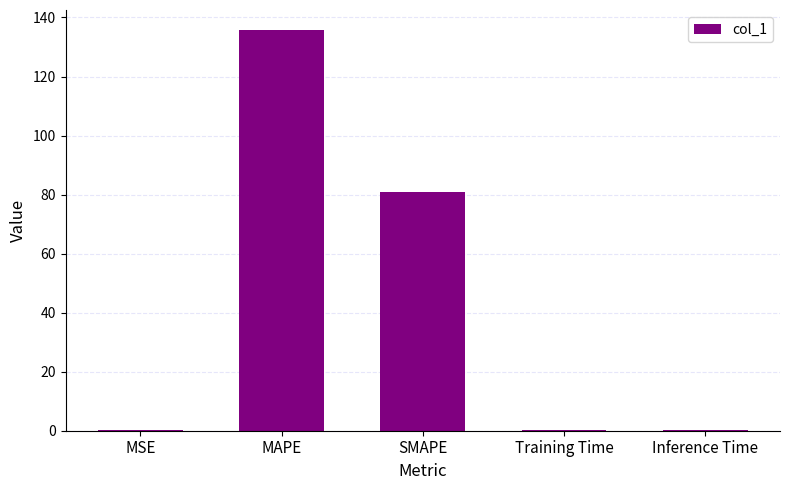

Does the chart contain stacked bars?

No